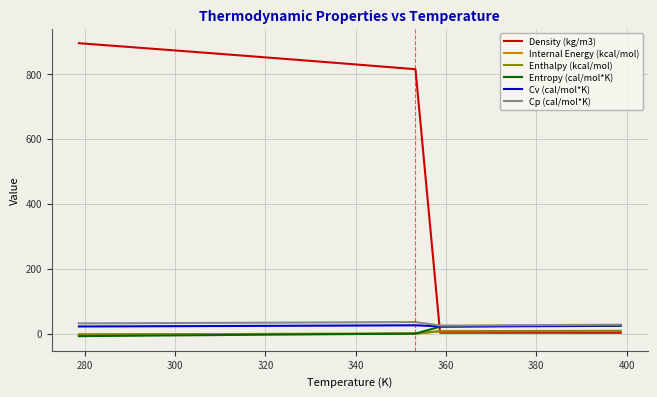

Which series has the largest total across all categories?

Density (kg/m3)